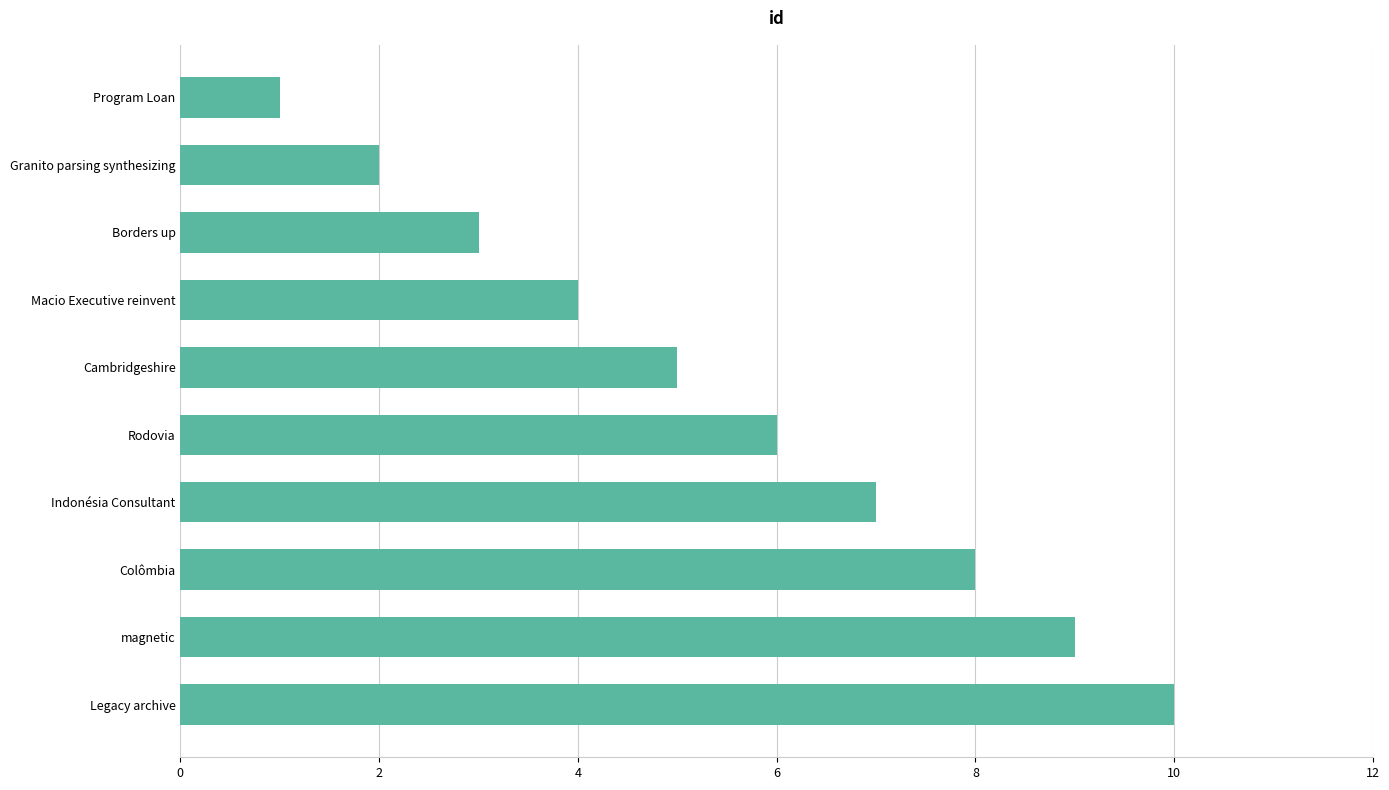

What is the sum of all values?

55